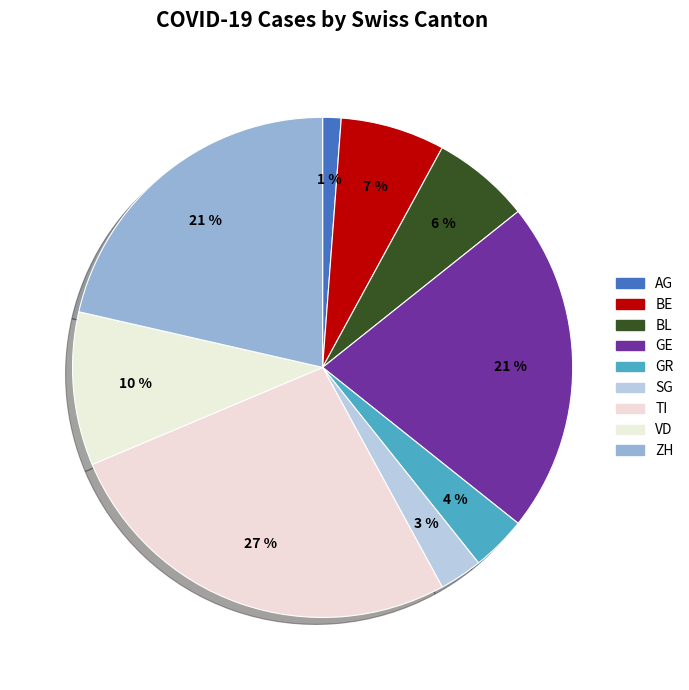

How many slices are in this pie chart?

9